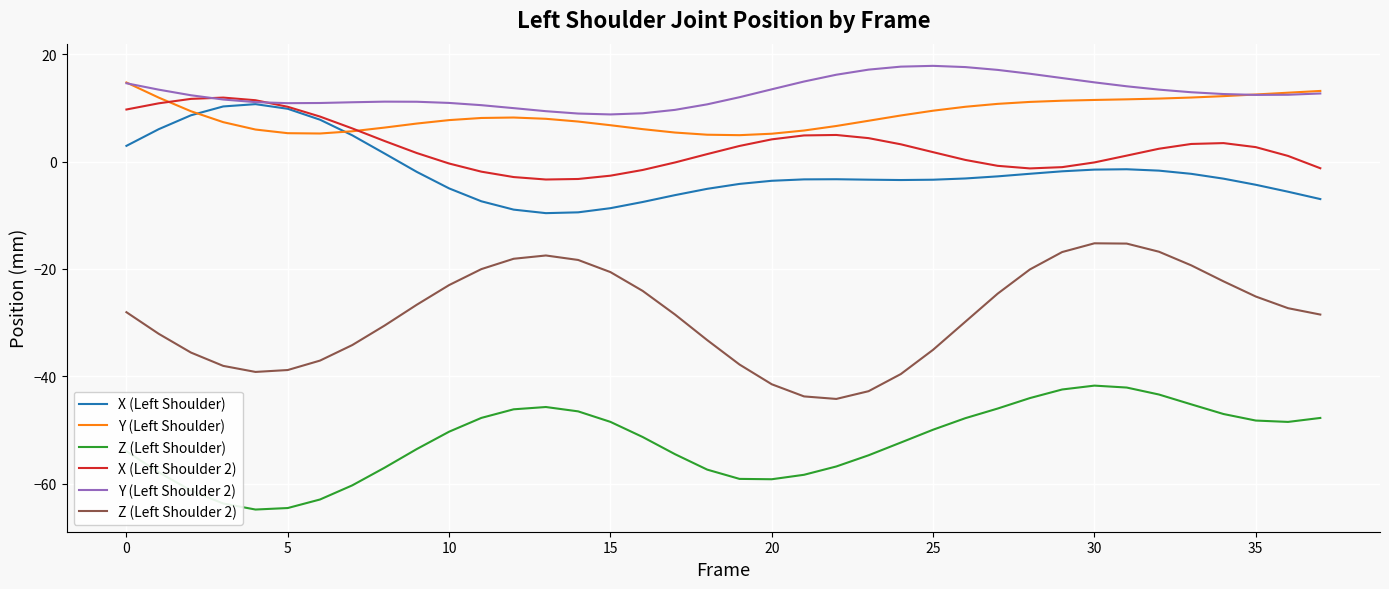

Which series has the largest total across all categories?

Y (Left Shoulder 2)